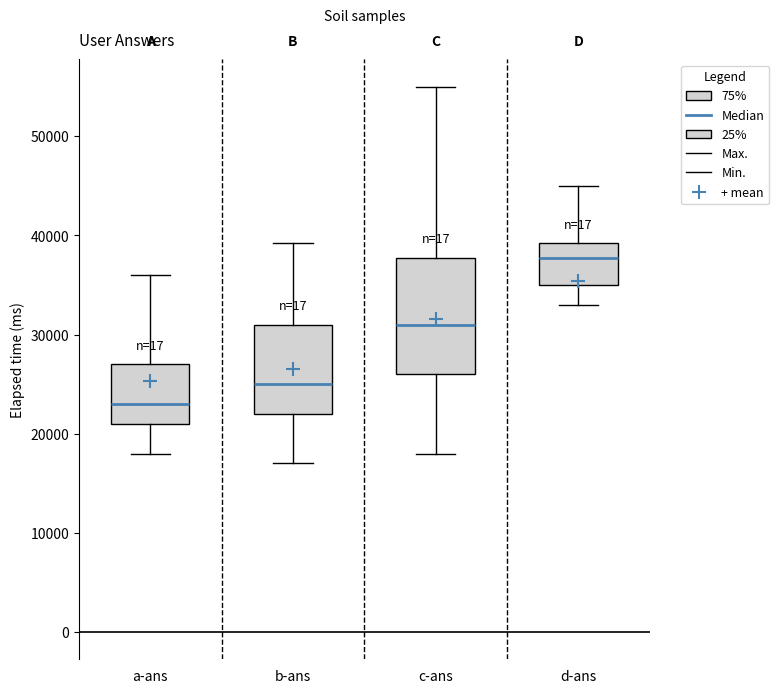

Which box is the tallest, from its lower edge to its upper edge?

c-ans